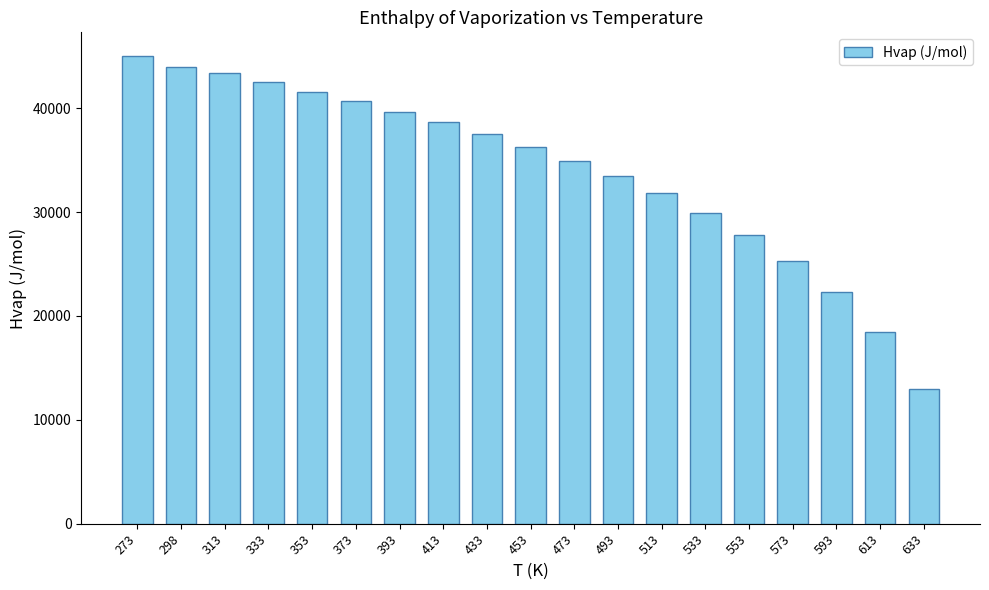

Reading left to right, extract all data points from this chart.

45054	43990	43350	42482	41585	40657	39684	38643	37518	36304	34962	33468	31809	29930	27795	25300	22297	18502	12966